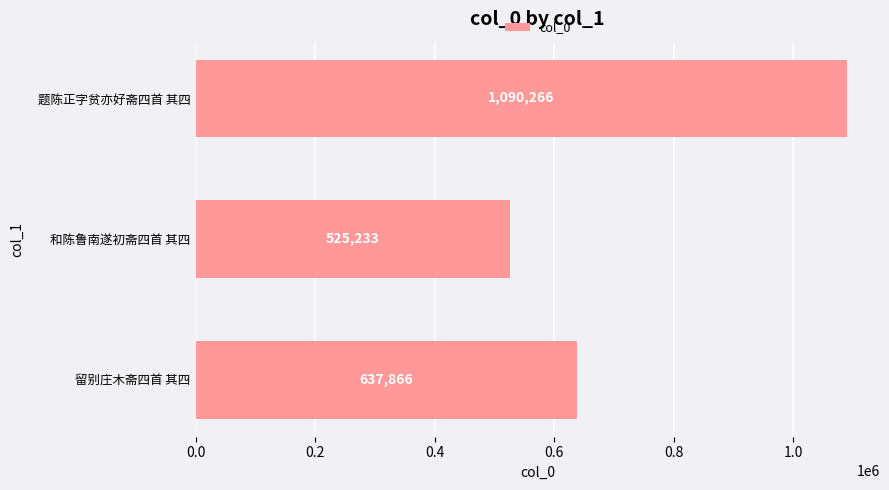

How many values are between 525233 and 1090266?

3